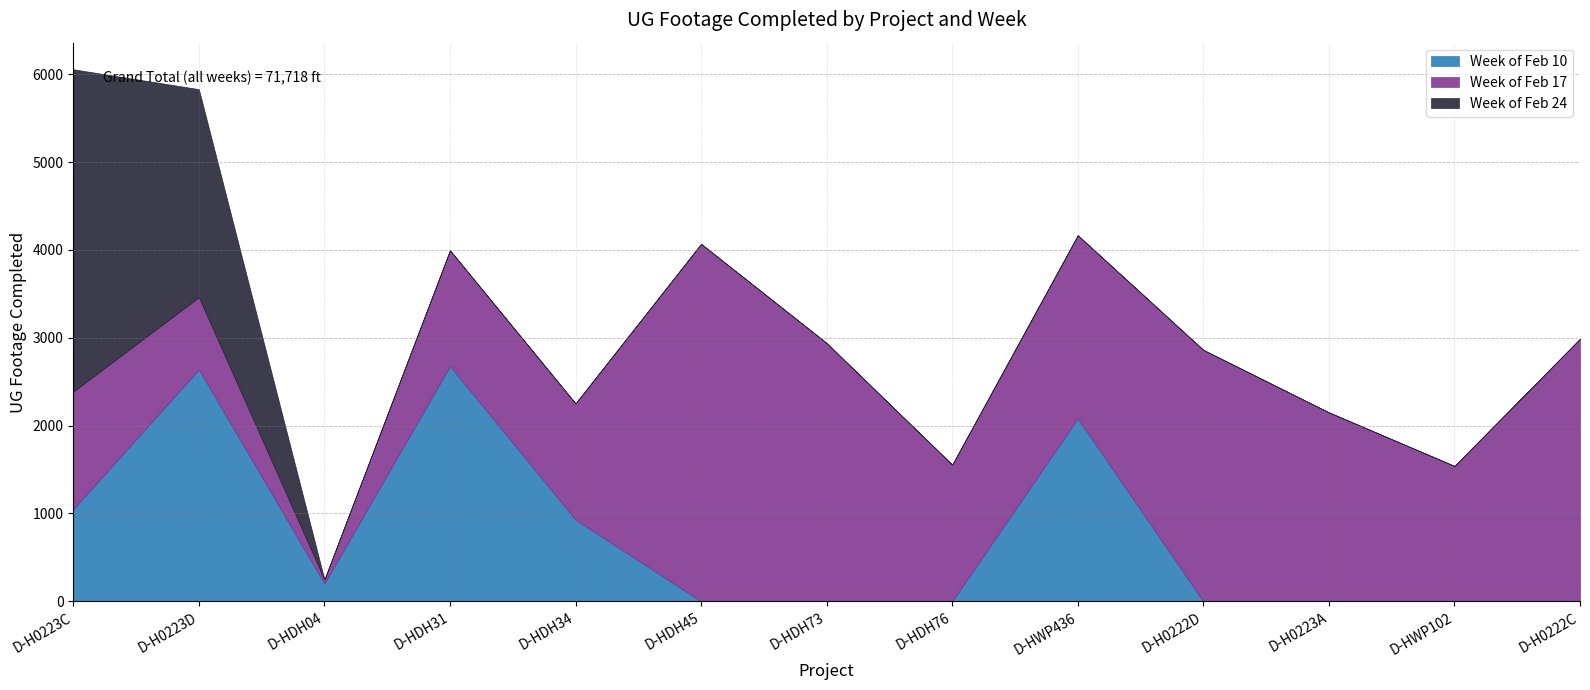

True or false: Week of Feb 10 has more than 1 points higher than both neighbors.

True